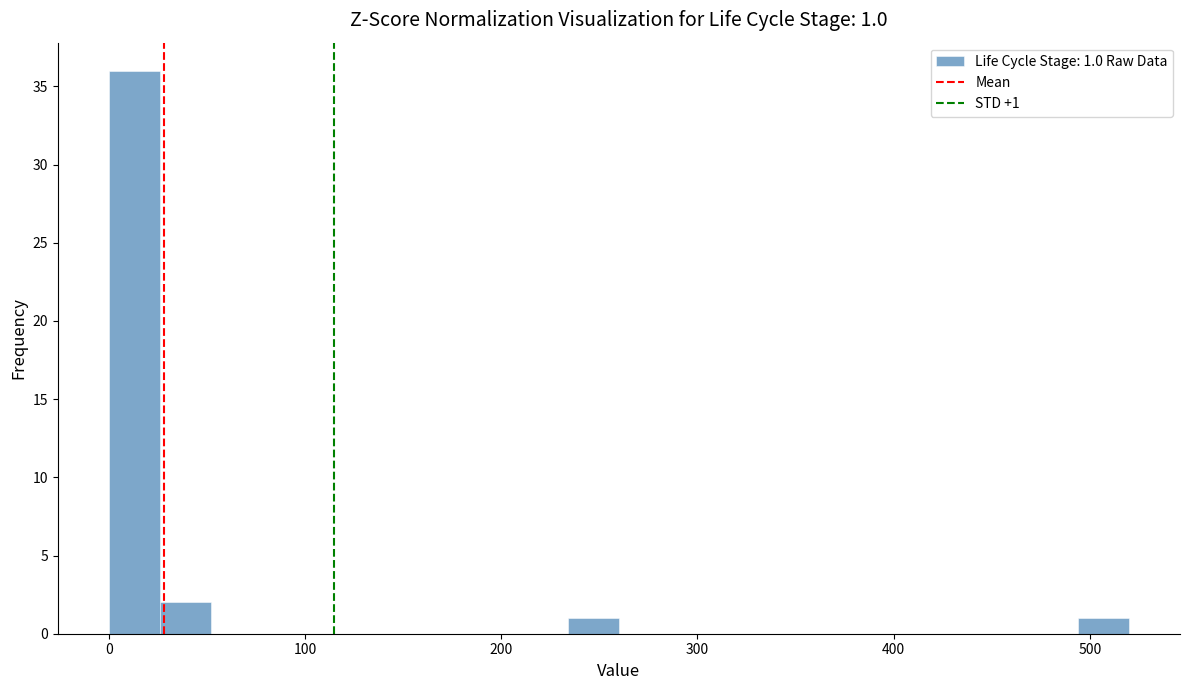

Read against the x-axis, roughly where is the centre of the tallest bar?

10